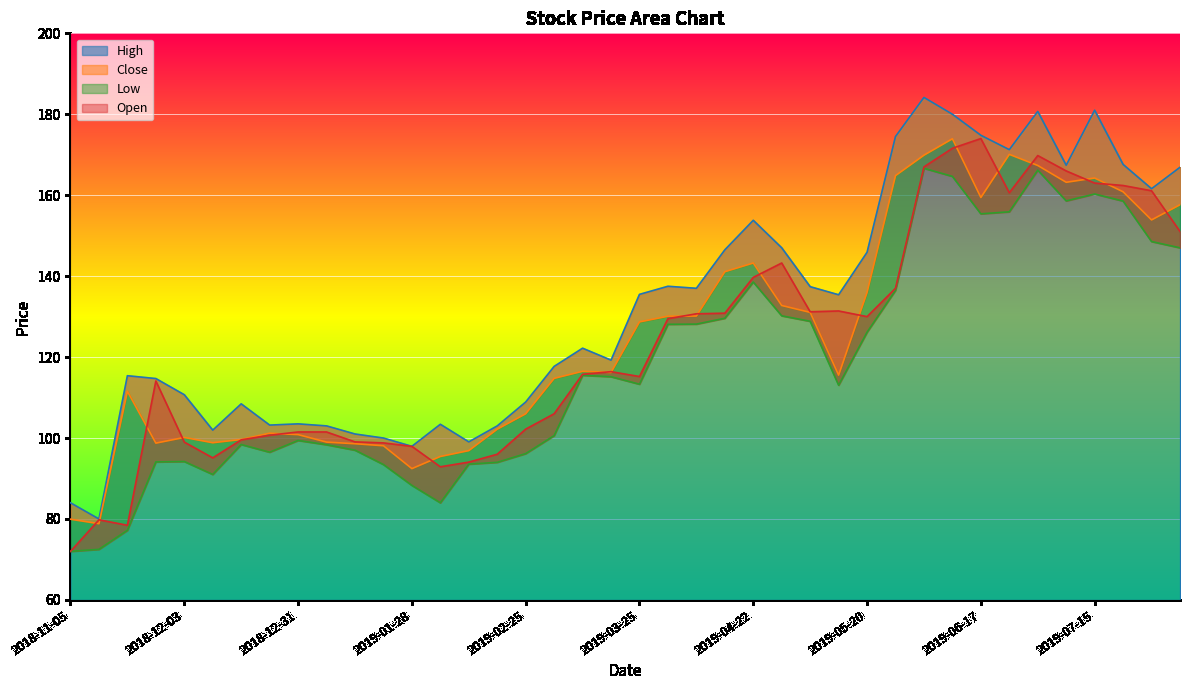

At which category is the sum across all series the highest?

2019-06-10